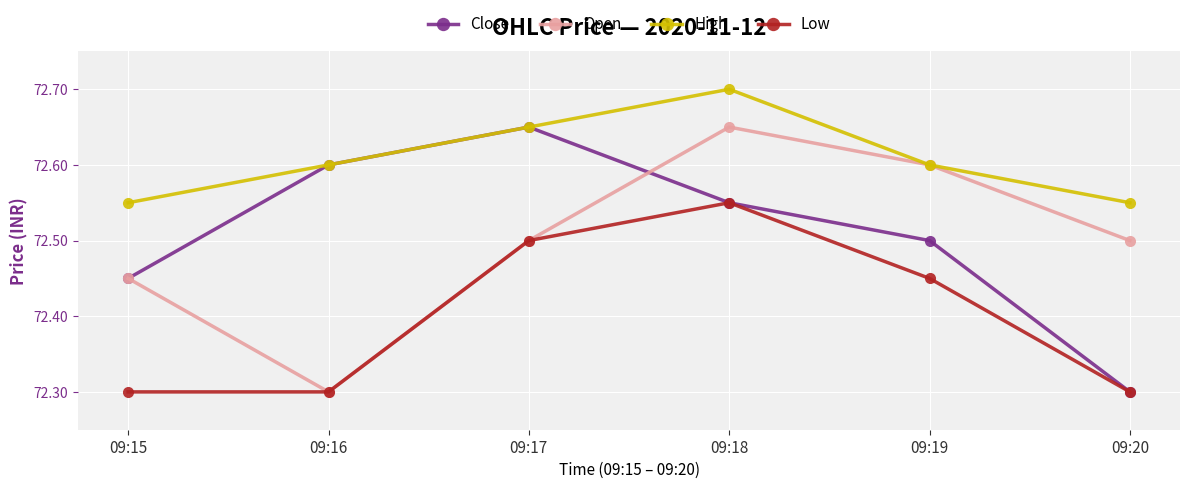

Which series has the largest total across all categories?

High